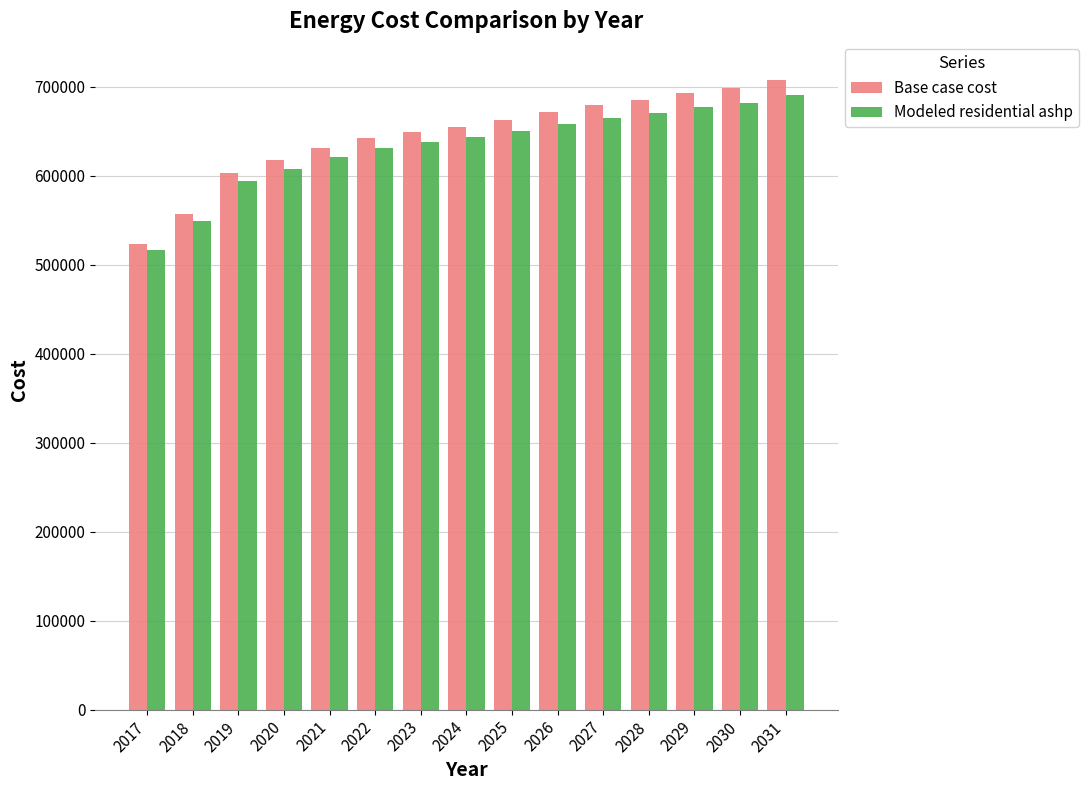

What is the difference between the highest and lowest values at 2028?

14795.2